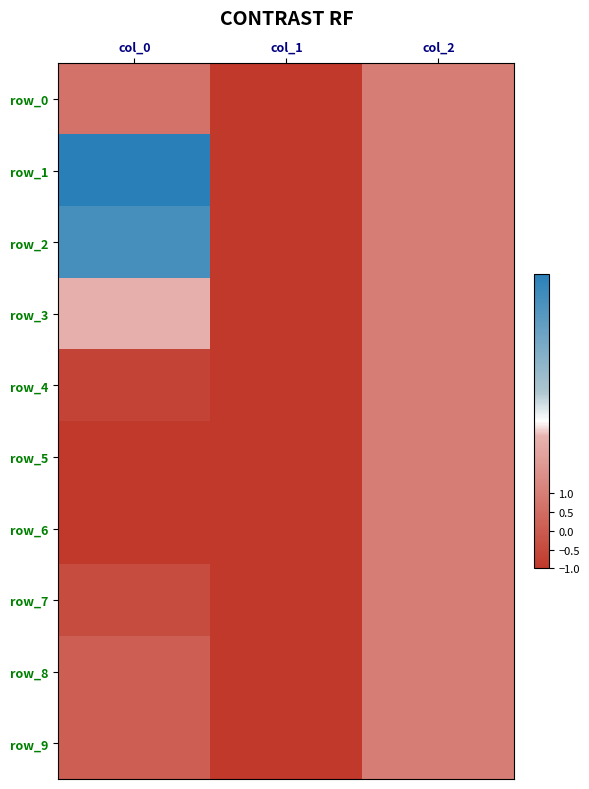

What is the difference between the row_1 values at col_1 and col_2?

2.0